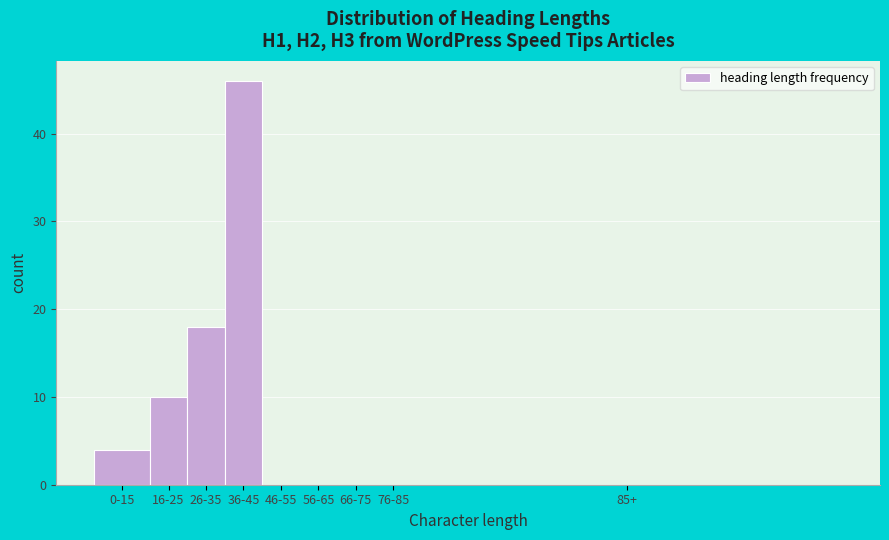

Reading left to right, what are all the values shown in this chart?

0-15=4	16-25=10	26-35=18	36-45=46	46-55=0	56-65=0	66-75=0	76-85=0	85+=0